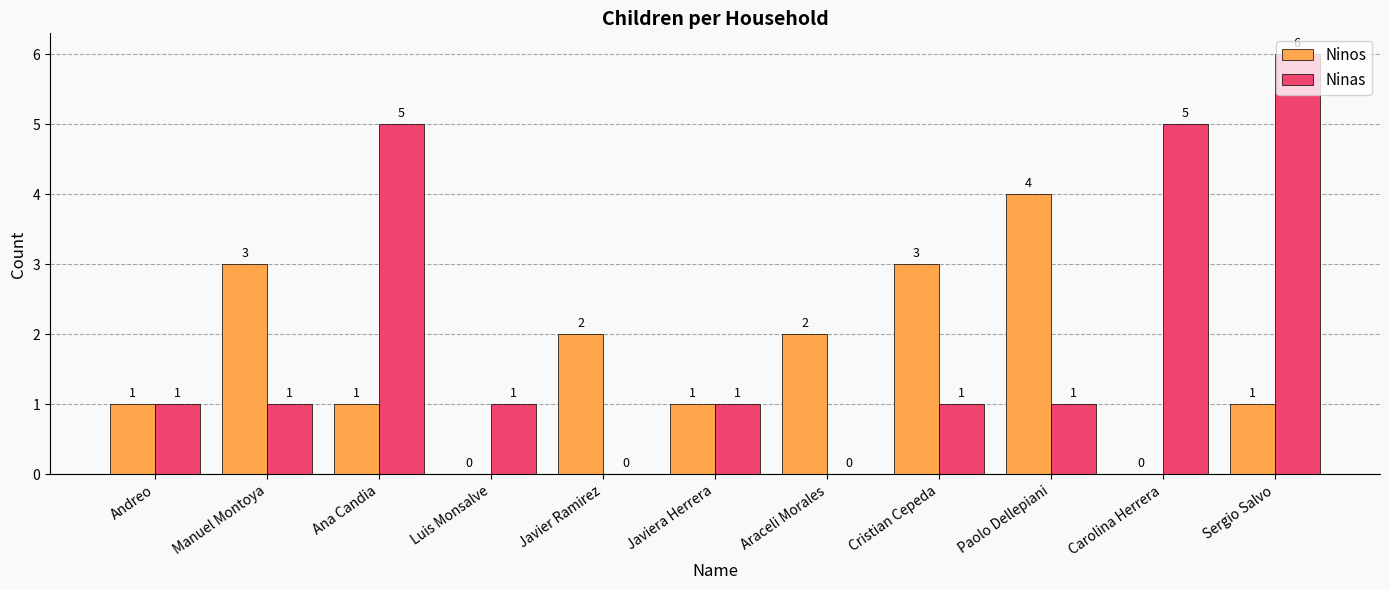

Between Paolo Dellepiani and Sergio Salvo, which series saw the biggest shift?

Ninas